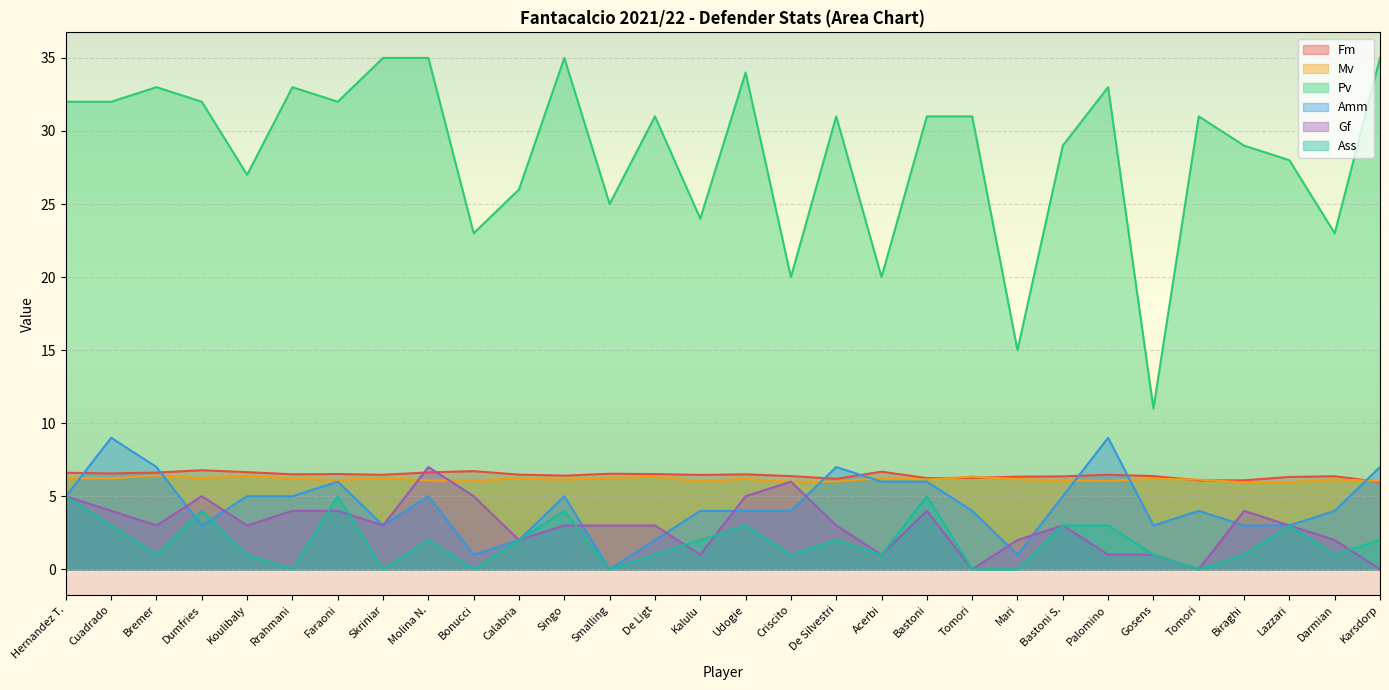

At which label is Gf closest to 3?

Bremer